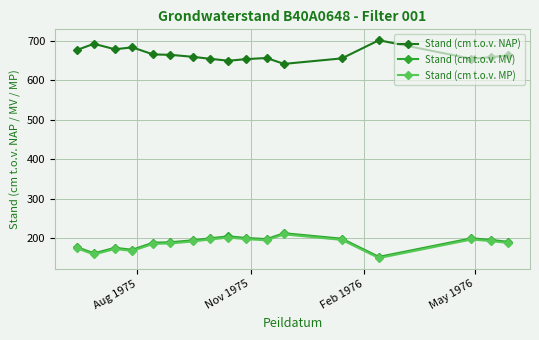

What is the maximum value shown in the chart?

702